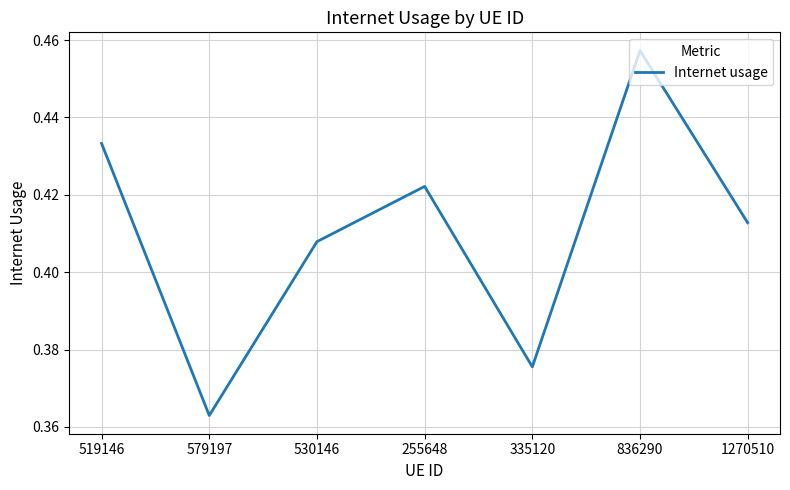

The value at 579197 is 0.6. True or false?

False